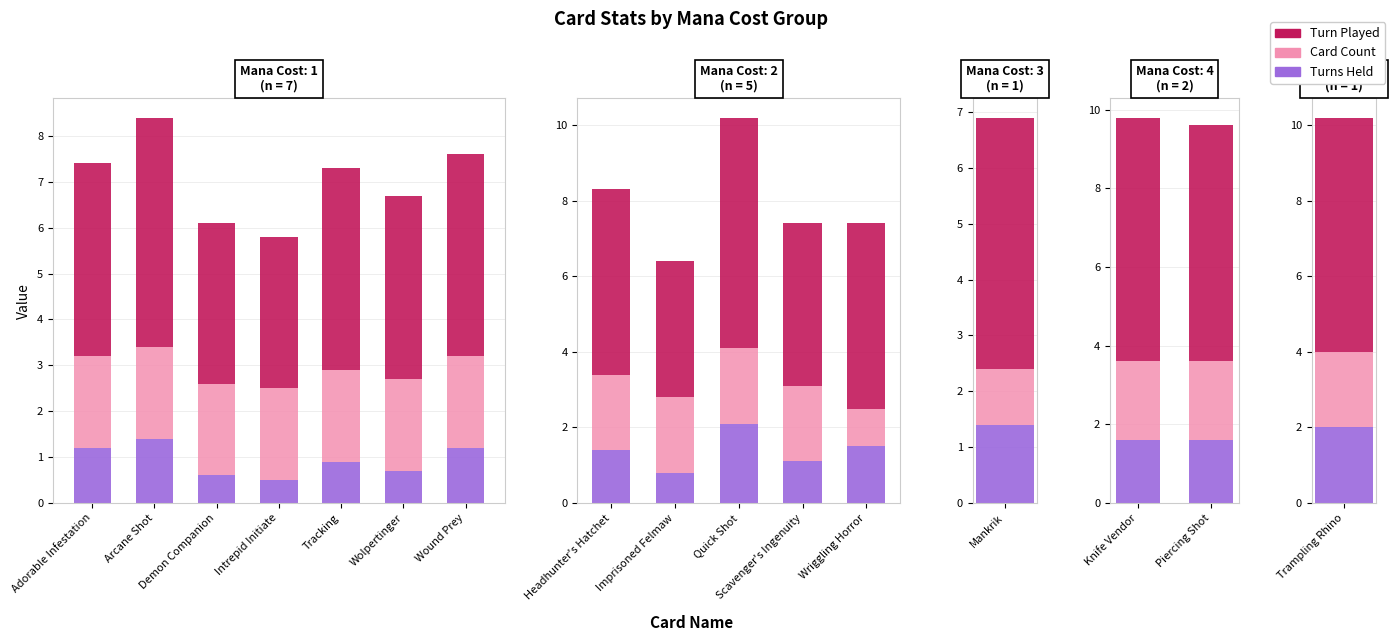

Is the value of Turns Held at Knife Vendor greater than the value of Turn Played at Piercing Shot?

No